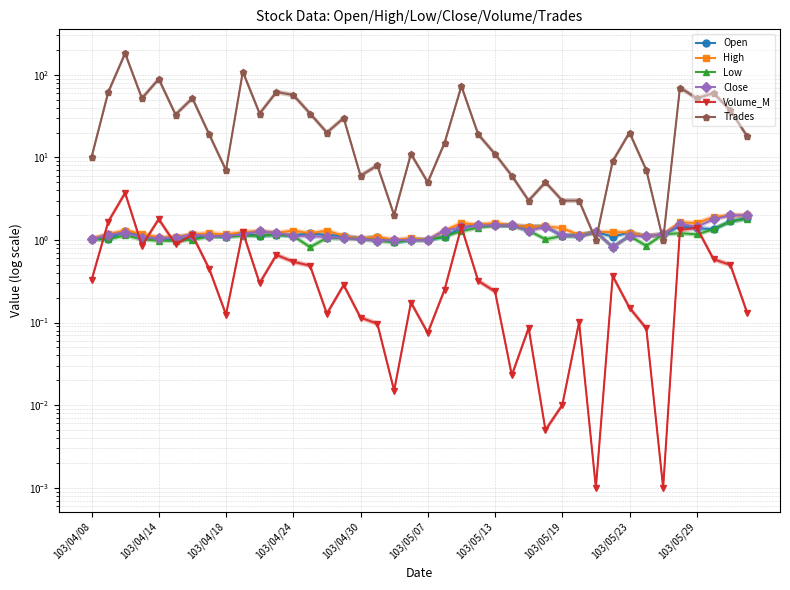

How many data points in Close are less than 1?

2